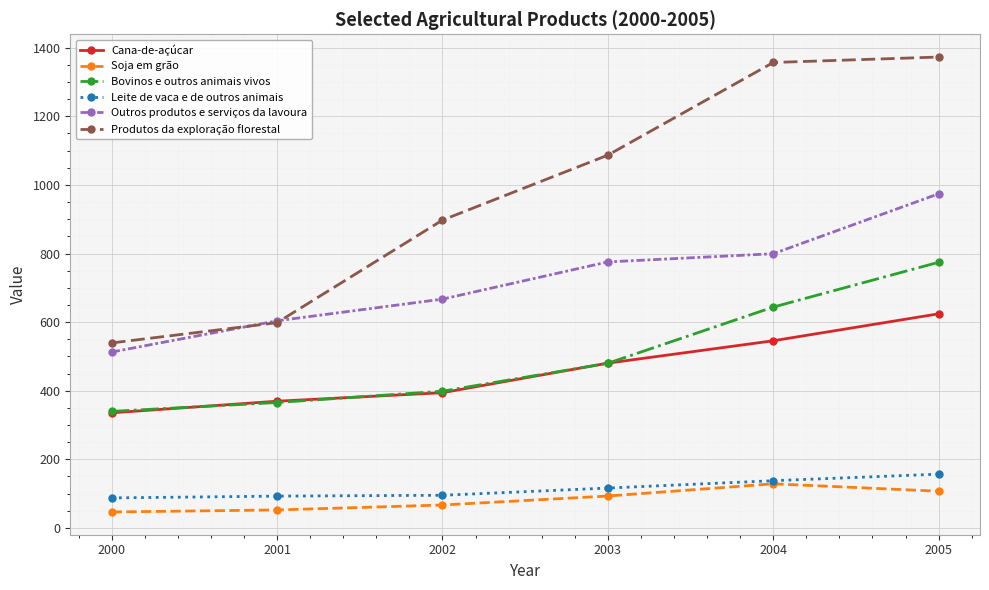

True or false: Cana-de-açúcar and Outros produtos e serviços da lavoura cross at least once.

False